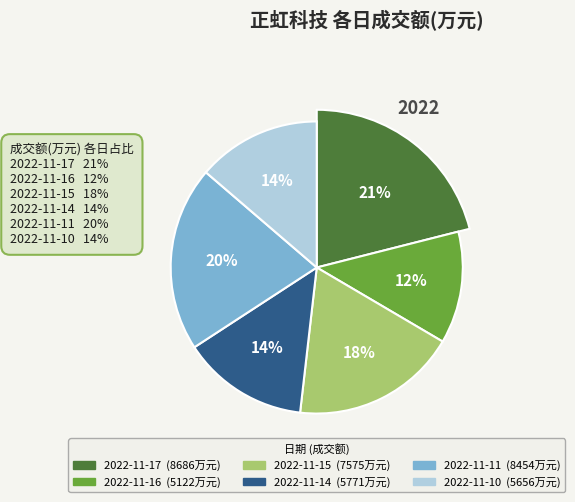

Is the sum of 2022-11-16 and 2022-11-14 greater than half?

No